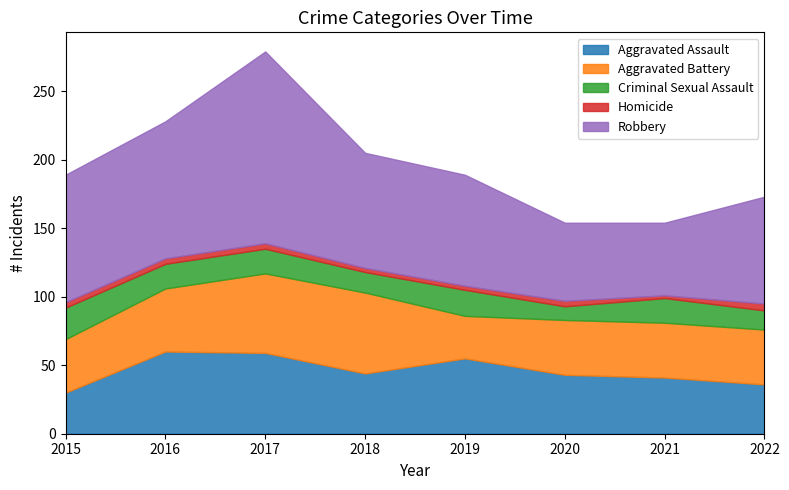

What is the value of the Aggravated Battery point at the 5th from the left?

31